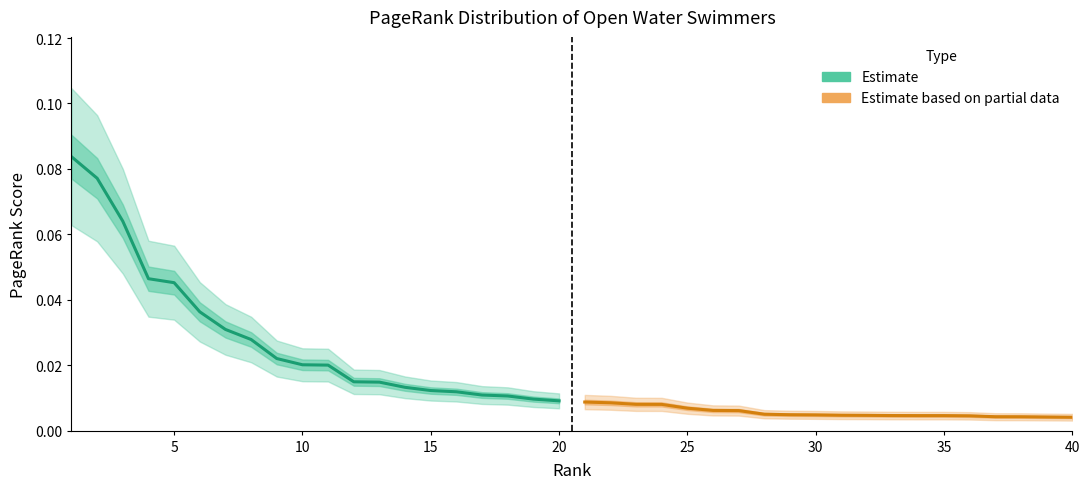

The value of Estimate at 15 is 0.0. True or false?

False